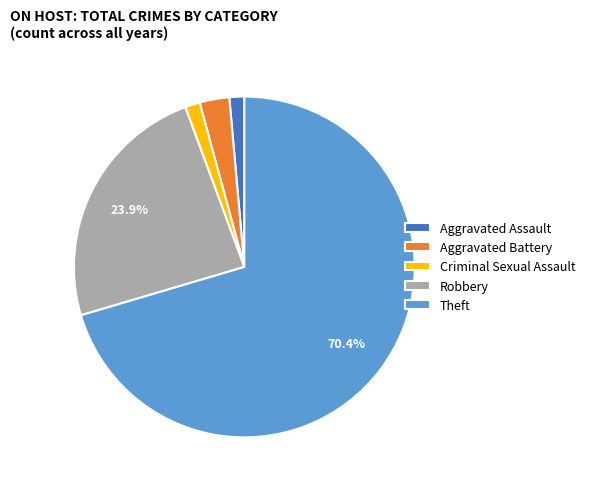

How many slices are in this pie chart?

5